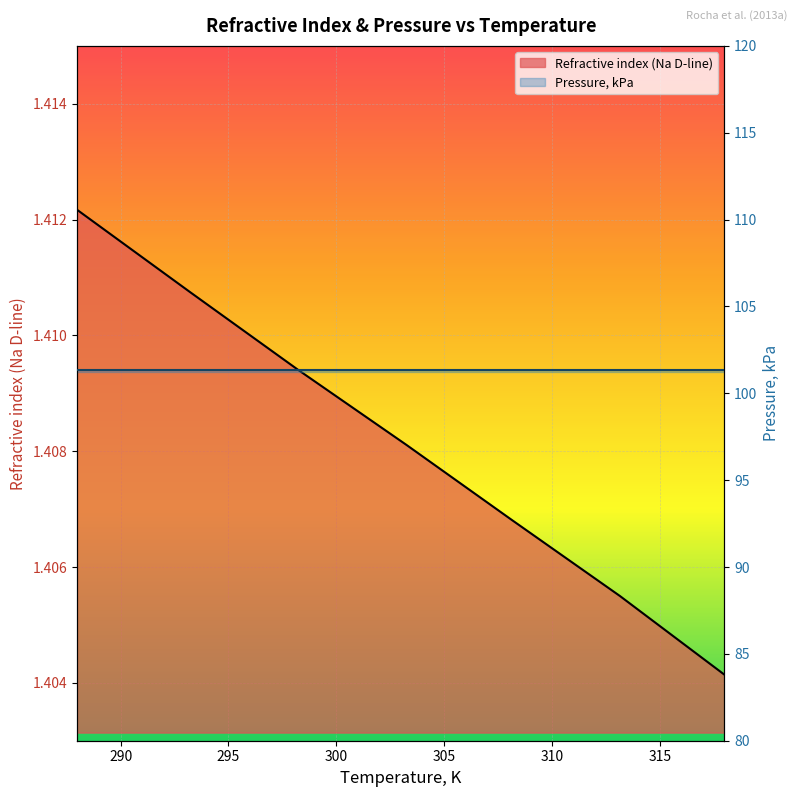

Is it true that the value at 293.25 is 1.9?

False